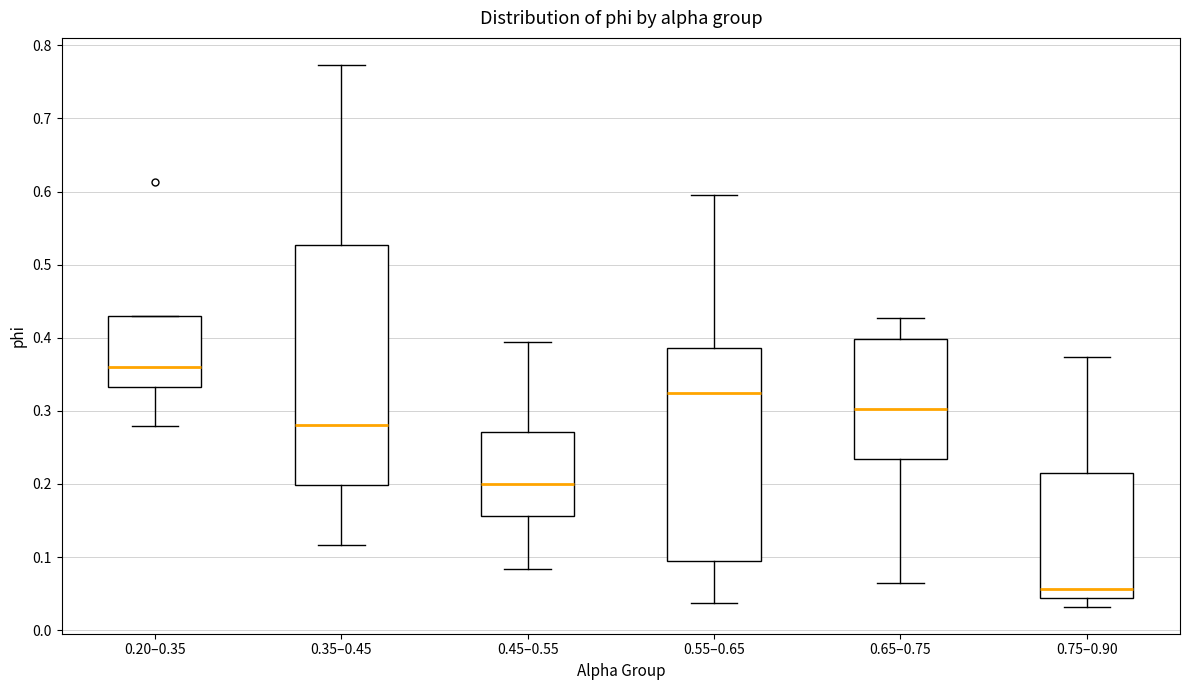

Which box is the tallest, from its lower edge to its upper edge?

0.35–0.45